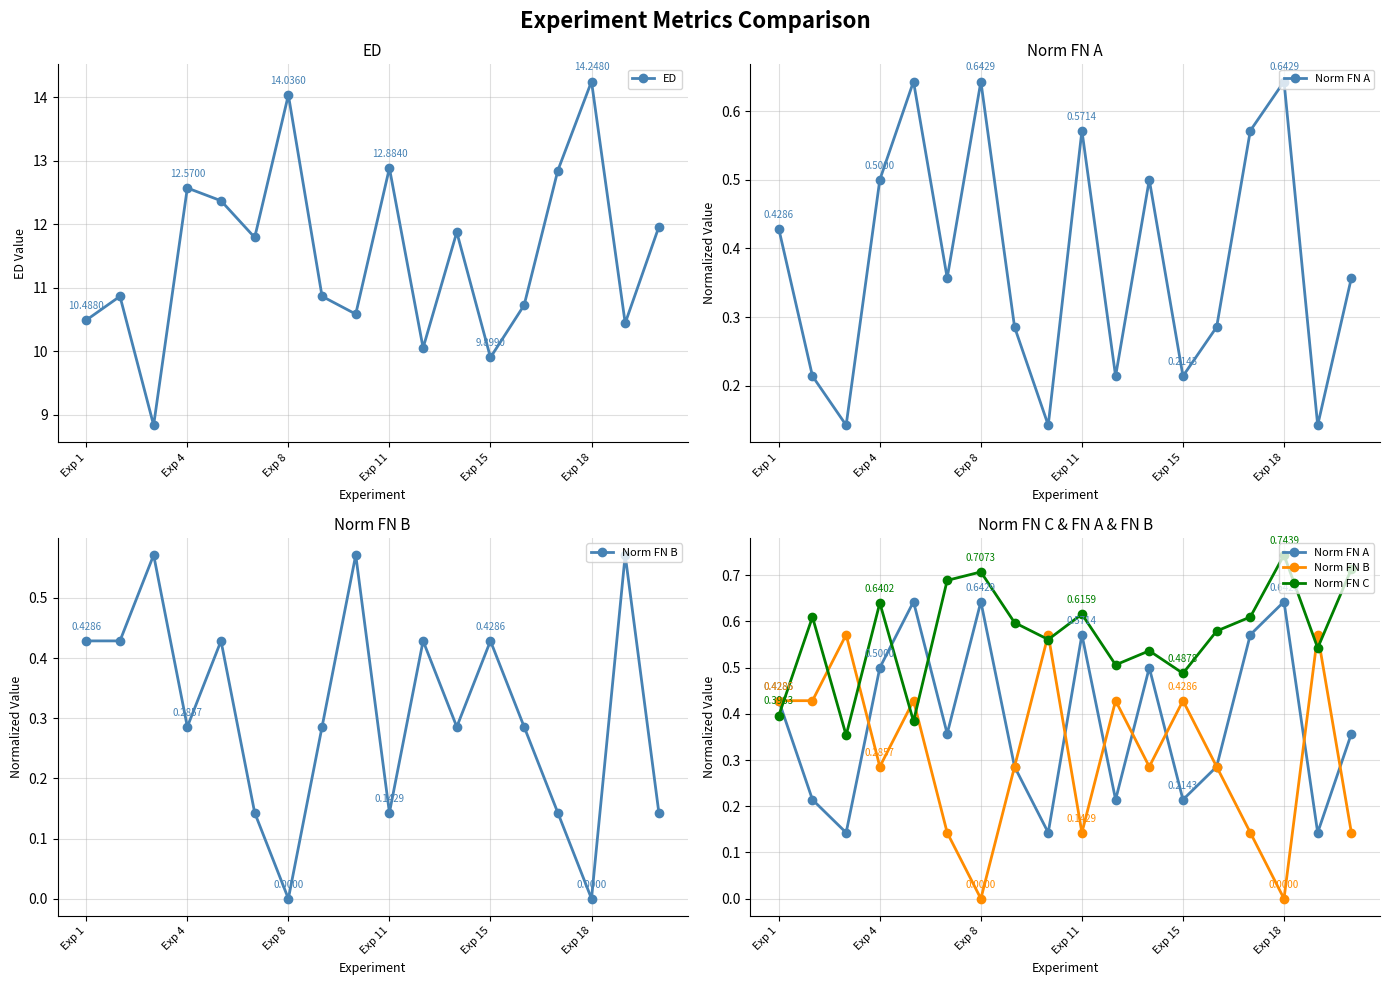

What is the label of the 11th point from the right?

7